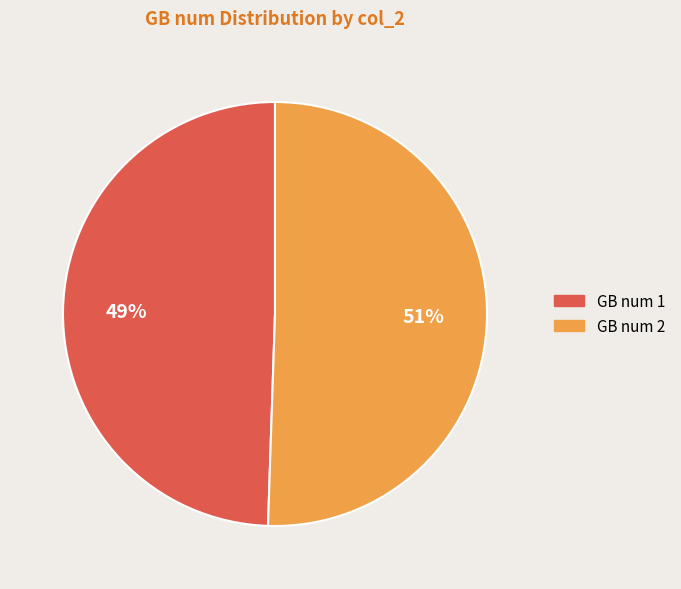

To the nearest percent, what is the combined percentage of GB num 1 and GB num 2?

100%